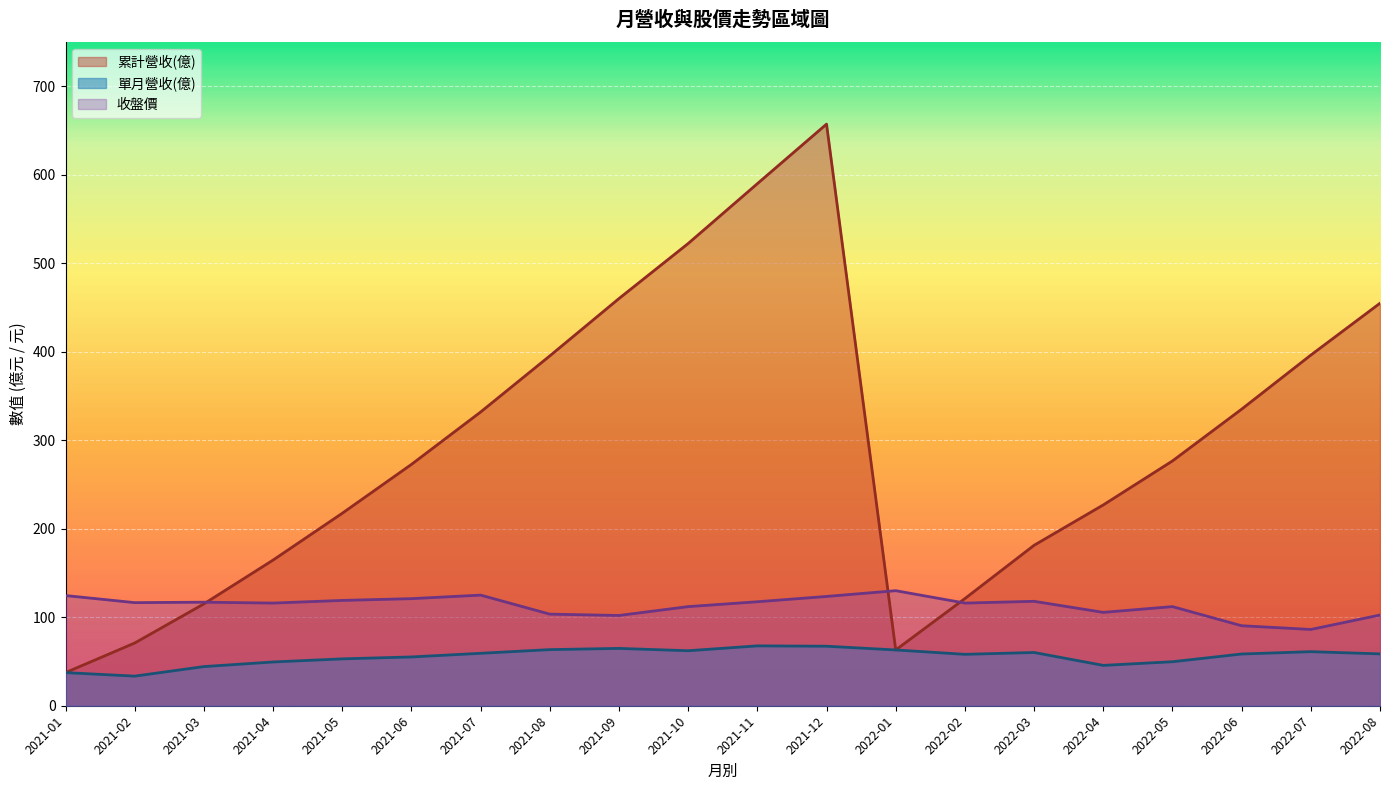

At which label is 收盤價 closest to 108?

2022-04